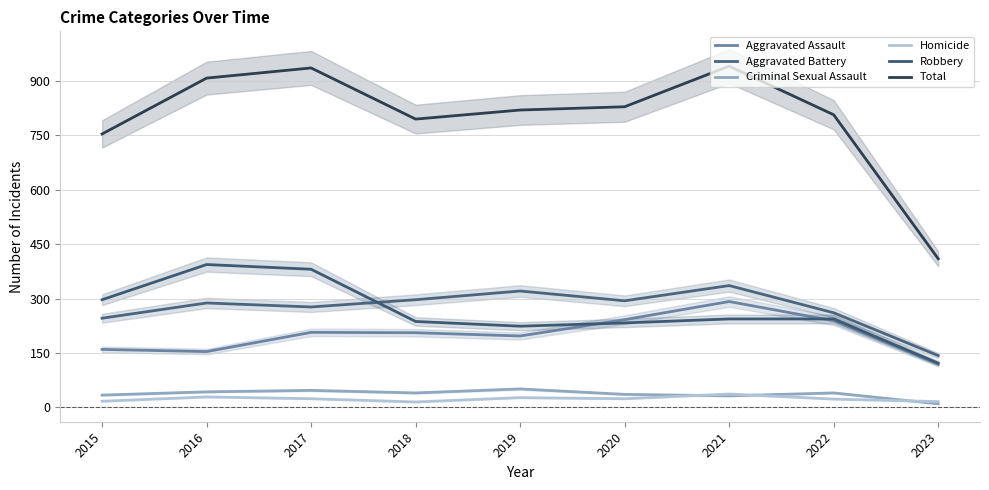

What are all the series names shown in the legend?

Aggravated Assault, Aggravated Battery, Criminal Sexual Assault, Homicide, Robbery, Total